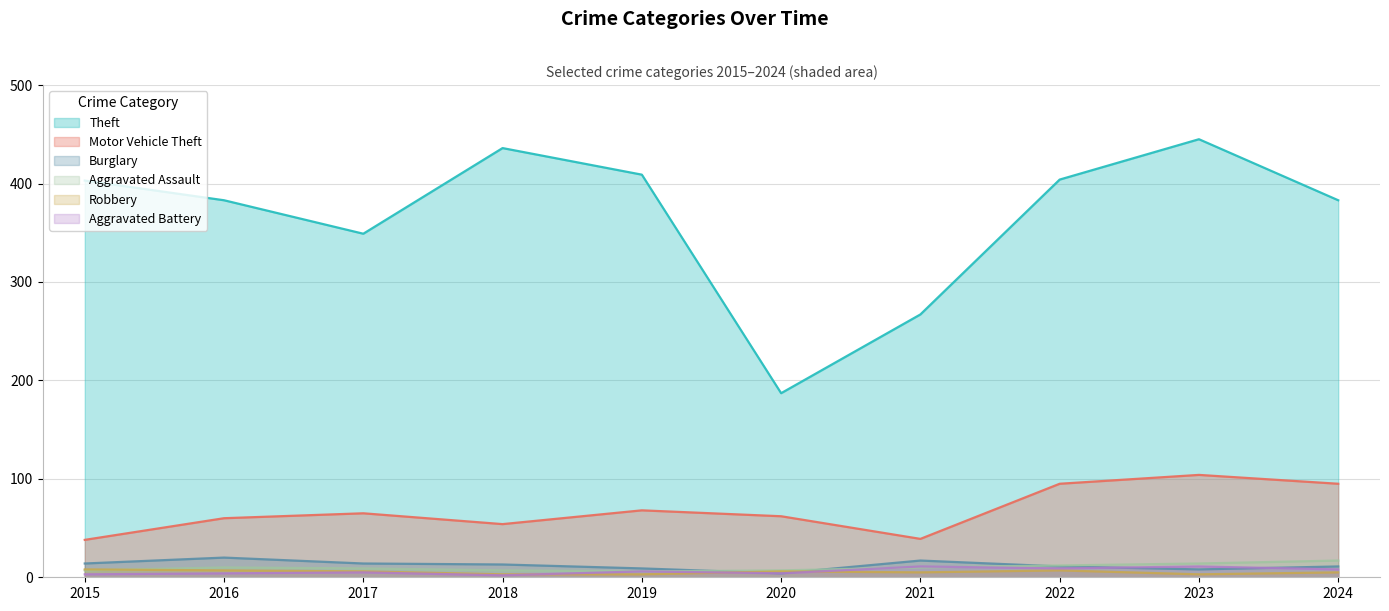

At 2016, list the series in order from smallest to largest.

Aggravated Battery, Robbery, Aggravated Assault, Burglary, Motor Vehicle Theft, Theft